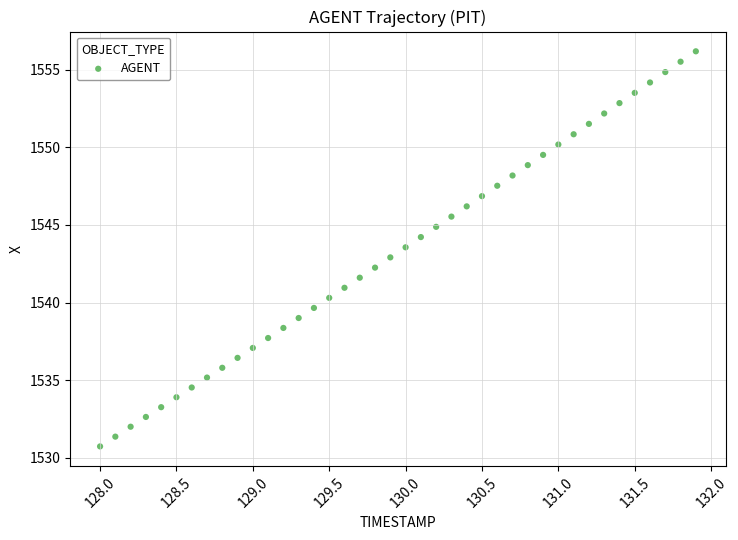

What is the range of Y values (max minus min)?

25.5